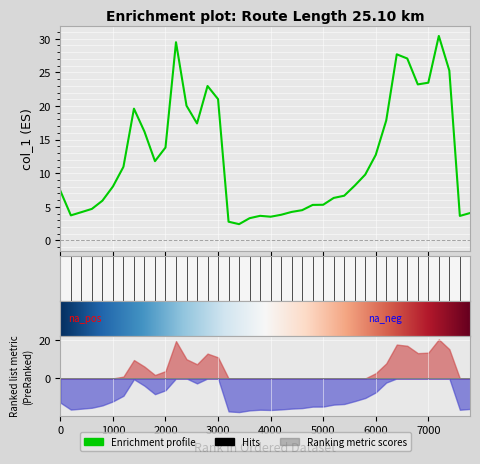

How many data points does each series have?

40